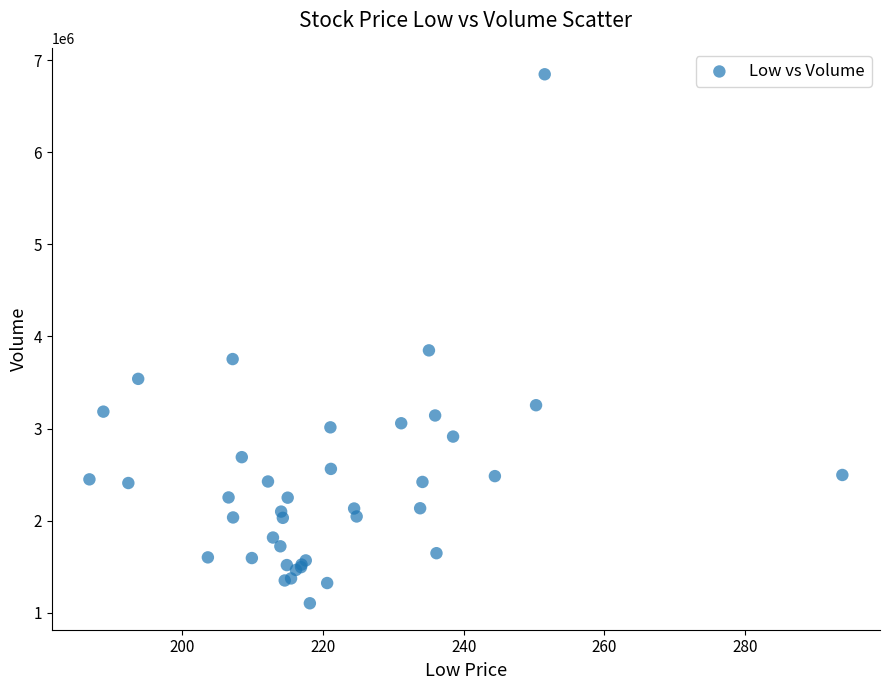

What Y value in the scatter plot is closest to 3974900?

3849100